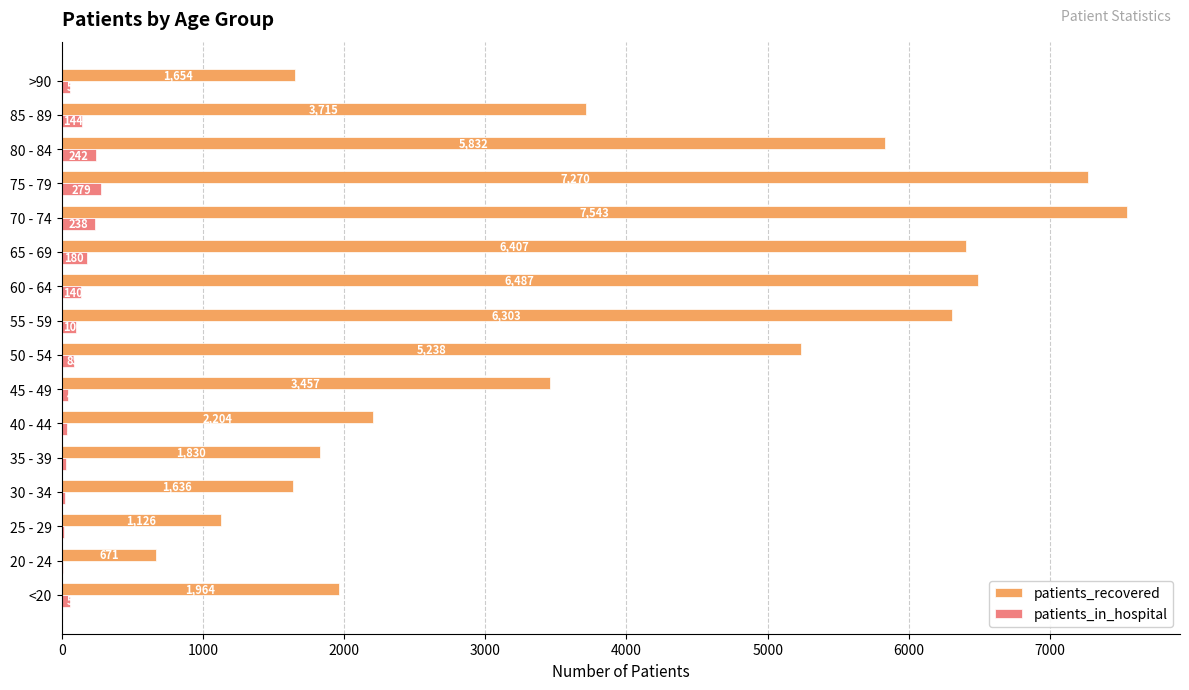

Where is patients_in_hospital nearest to the value 143?

85 - 89